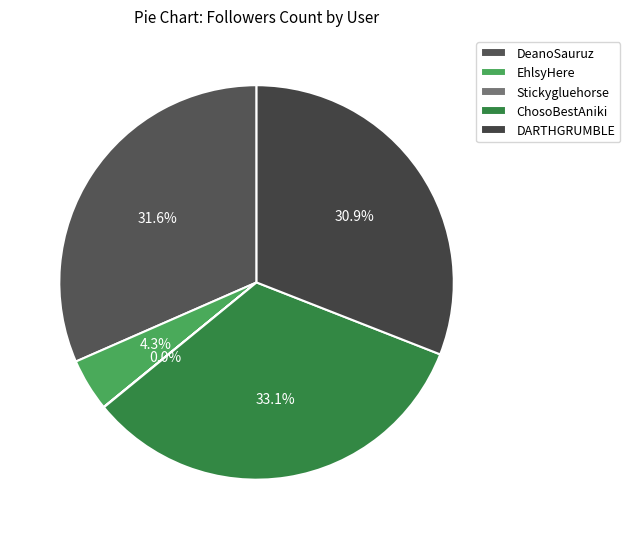

True or false: ChosoBestAniki accounts for 33% of the total.

True